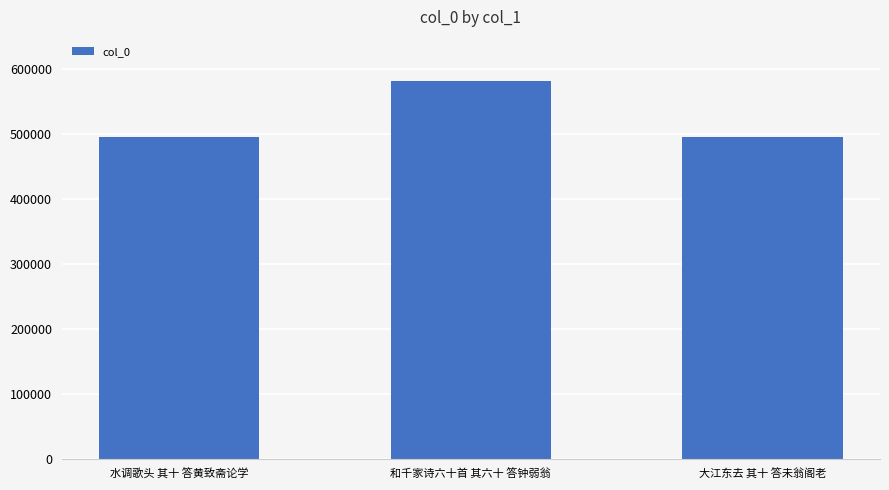

Approximately how many times larger is the value at 水调歌头 其十 答黄致斋论学 compared to 和千家诗六十首 其六十 答钟弱翁?

0.9